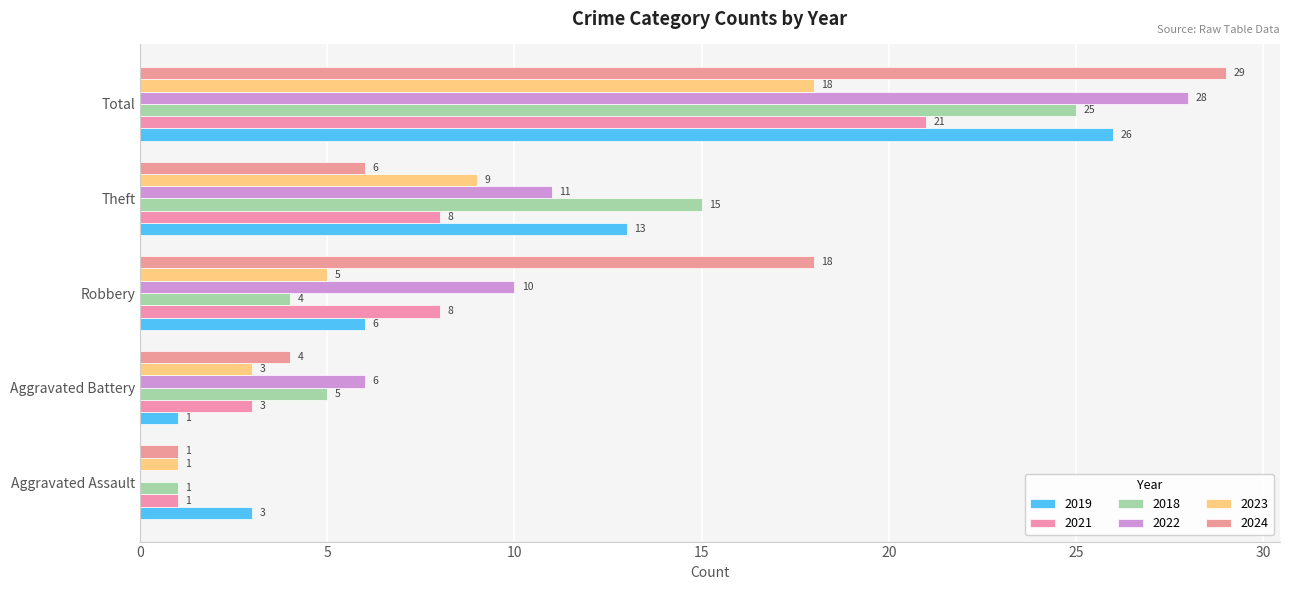

At which label does 2021 first exceed 8?

Total